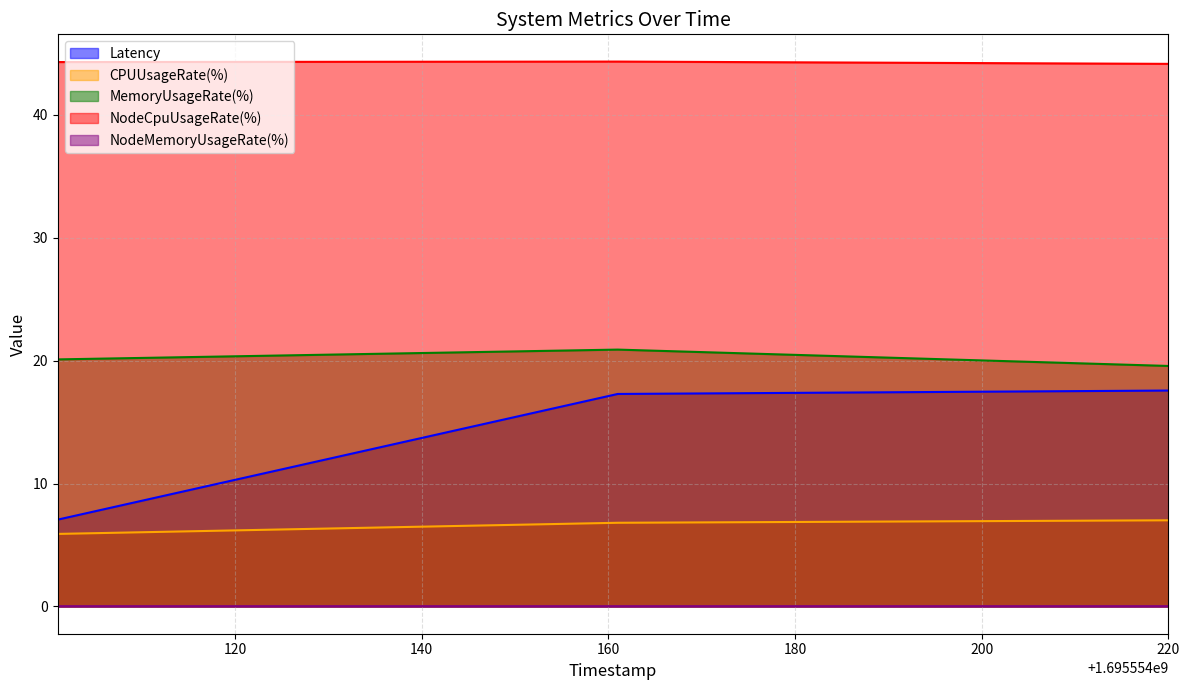

Which series has the largest range (max minus min)?

Latency